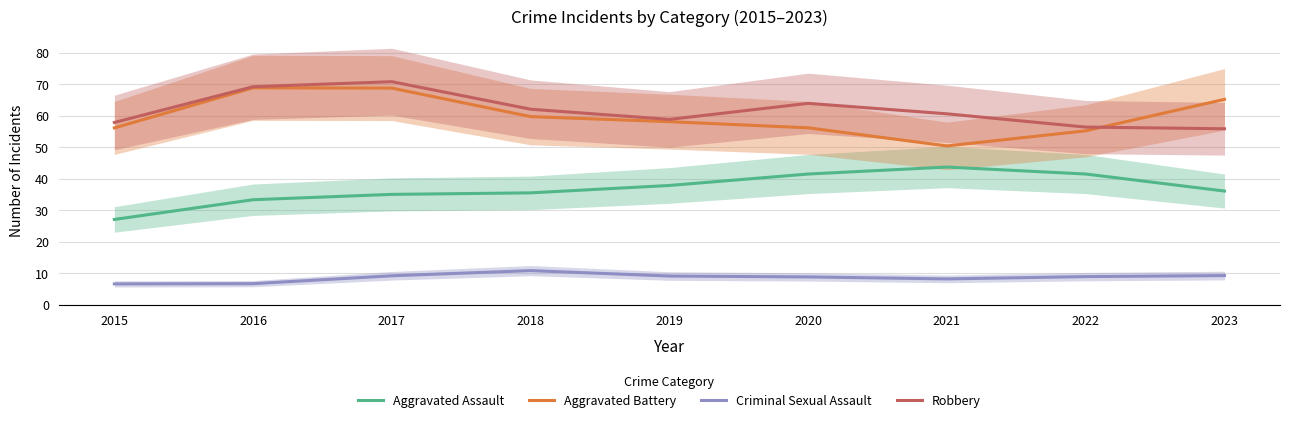

List the series in order of their peak value, lowest first.

Criminal Sexual Assault, Aggravated Assault, Aggravated Battery, Robbery